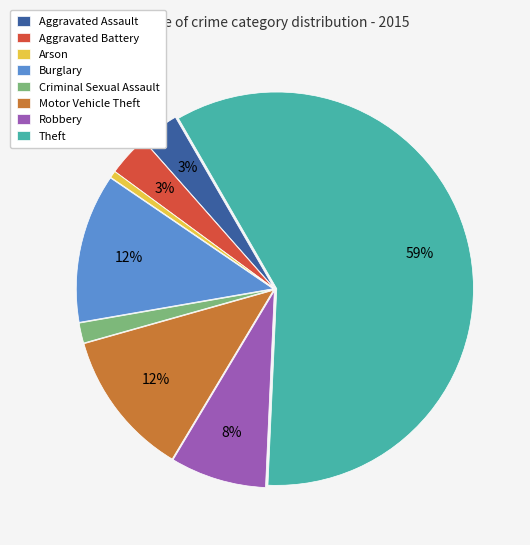

True or false: Arson accounts for 1% of the total.

True